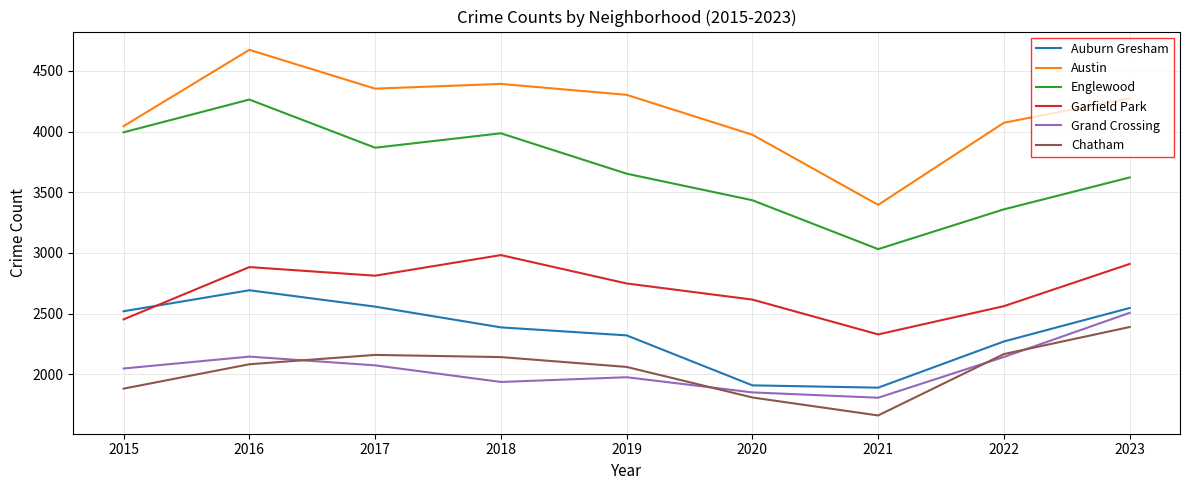

How many categories are shown in the chart?

9